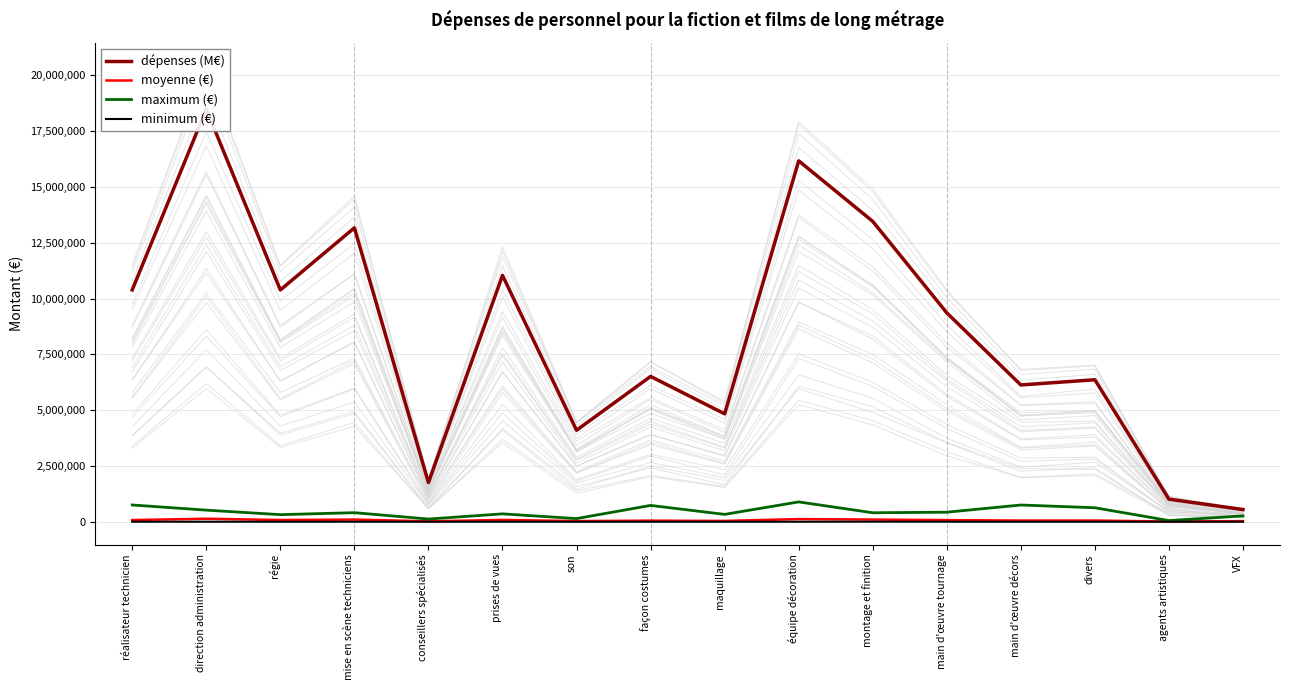

Is this an area chart (filled region under the line)?

No